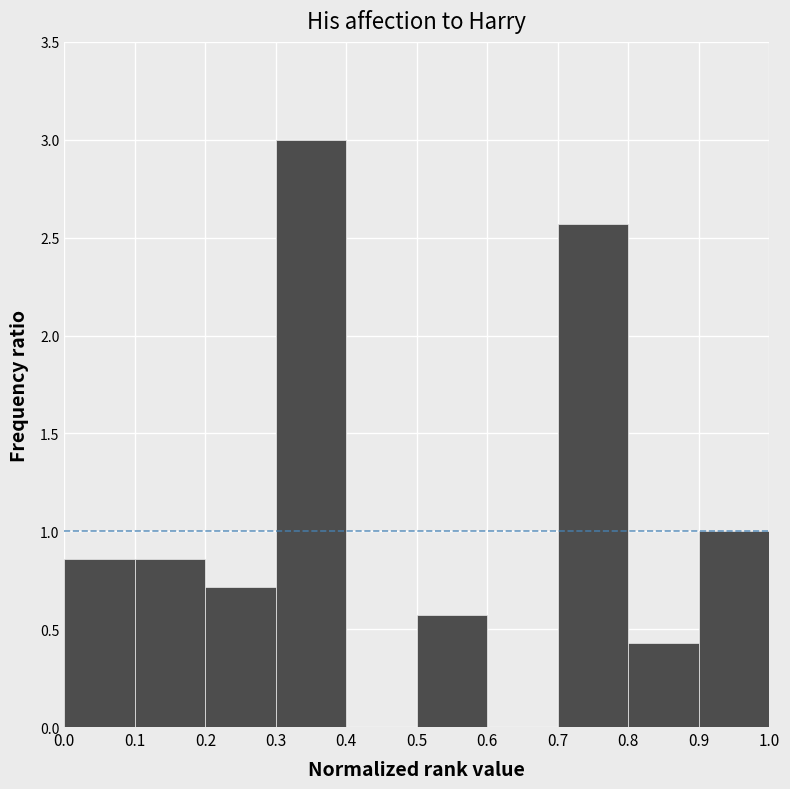

Reading left to right, list every bar in this chart as the range it spans on the x-axis followed by its height. The values are not printed on the chart, so give them approximately, as read against the axis.

0.0 to 0.1: 0.85
0.1 to 0.2: 0.85
0.2 to 0.3: 0.70
0.3 to 0.4: 3.00
0.4 to 0.5: 0
0.5 to 0.6: 0.55
0.6 to 0.7: 0
0.7 to 0.8: 2.55
0.8 to 0.9: 0.45
0.9 to 1.0: 1.00